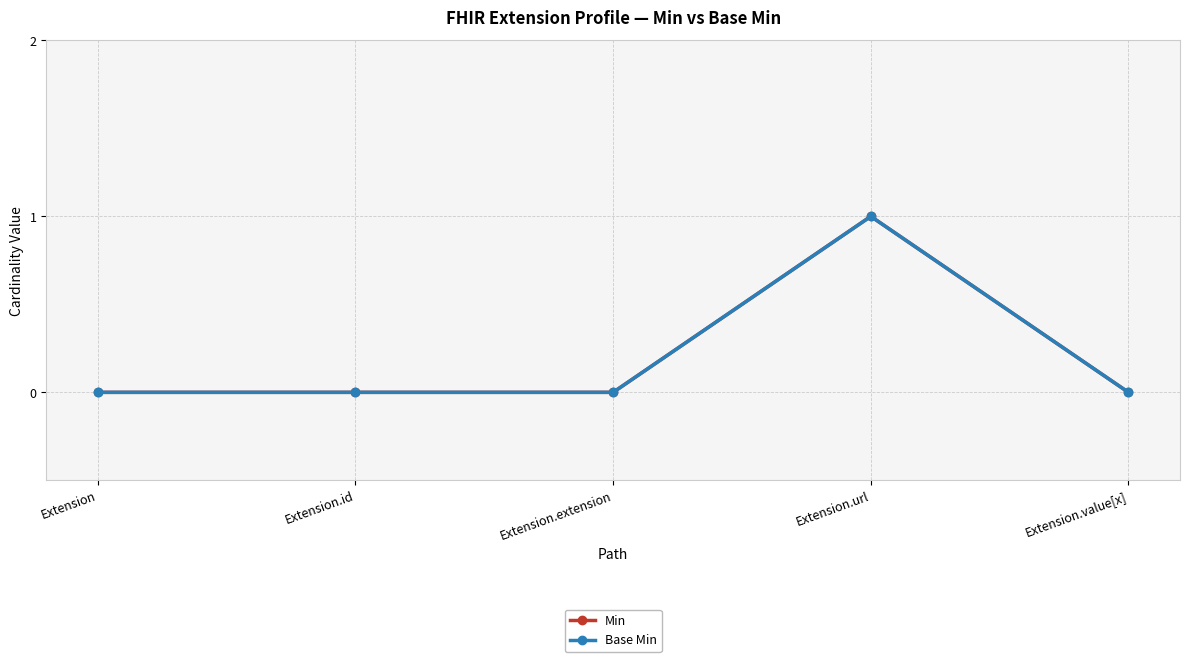

True or false: Min has a value of 0 at Extension.value[x].

True